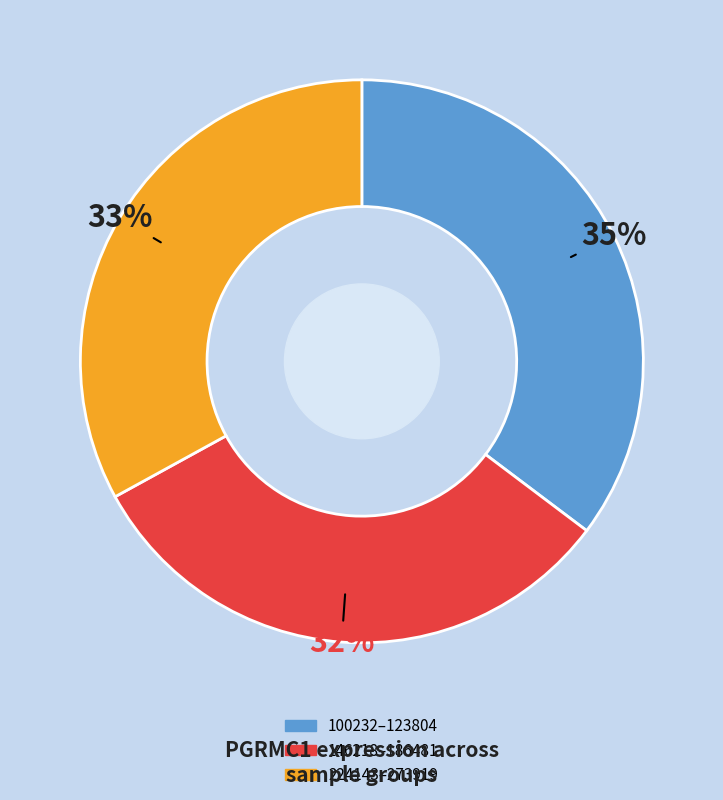

Do 146218–186481 and 100232–123804 together represent more than half of the pie?

Yes